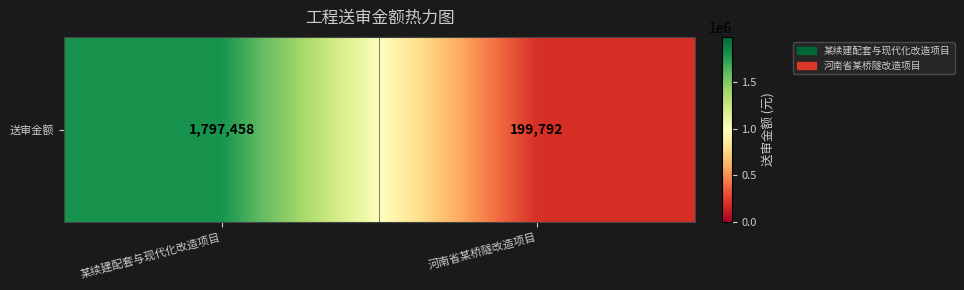

Which category has the lowest value across all series?

河南省某桥隧改造项目